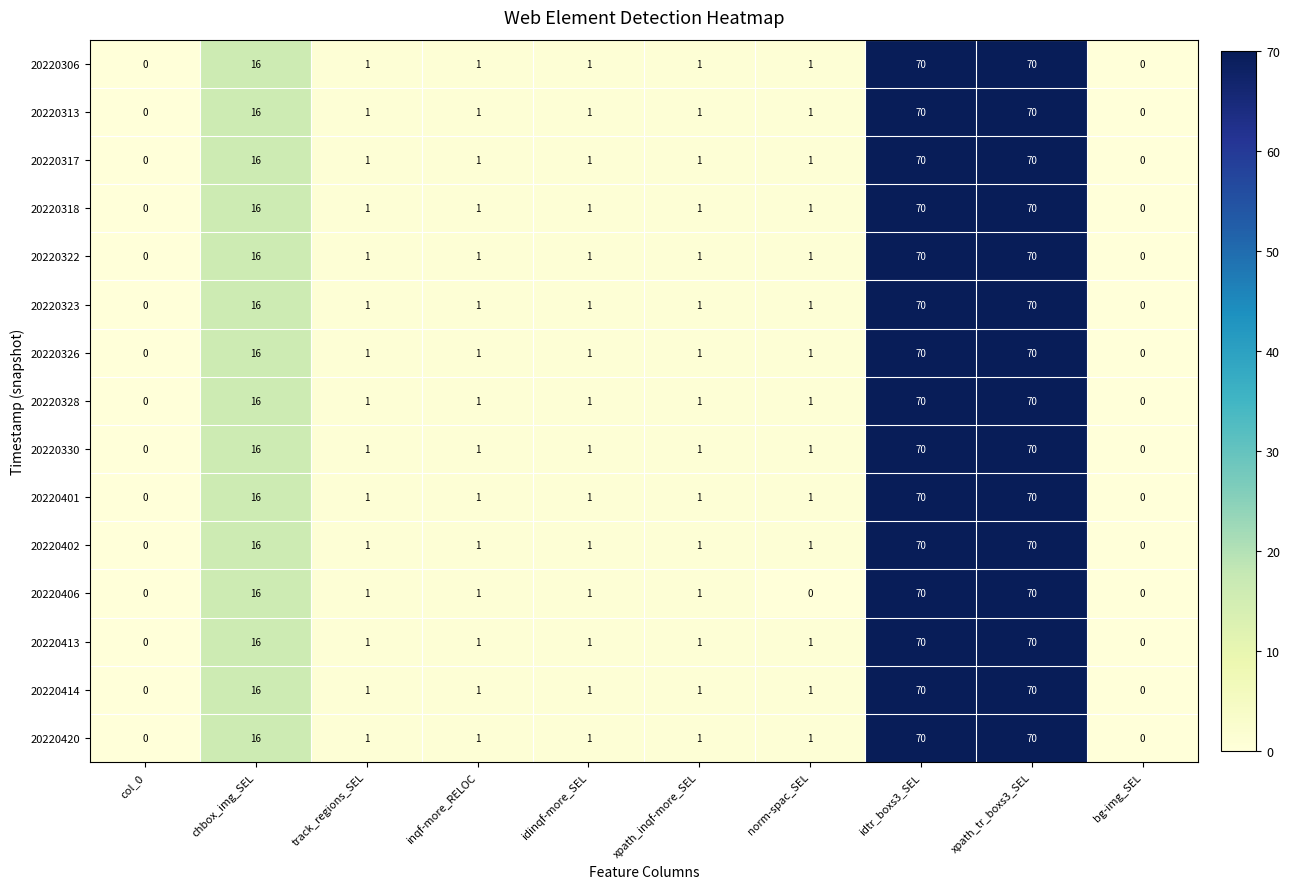

Where is 20220317 nearest to the value 35?

chbox_img_SEL